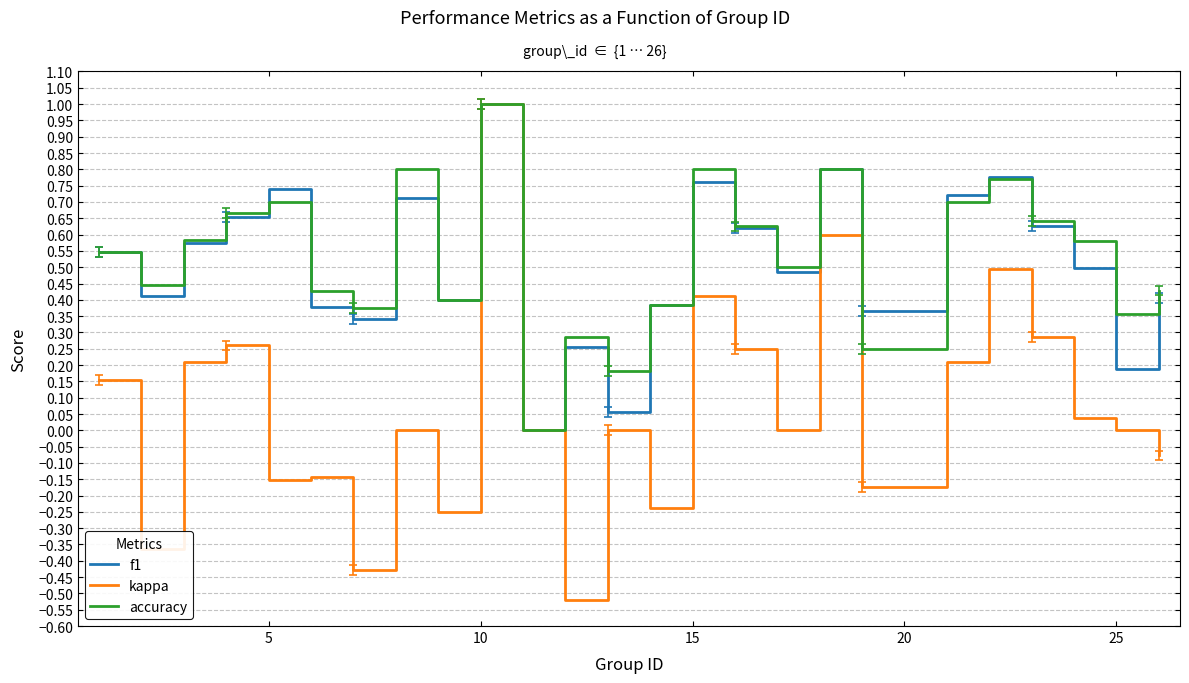

Which series has the largest range (max minus min)?

kappa